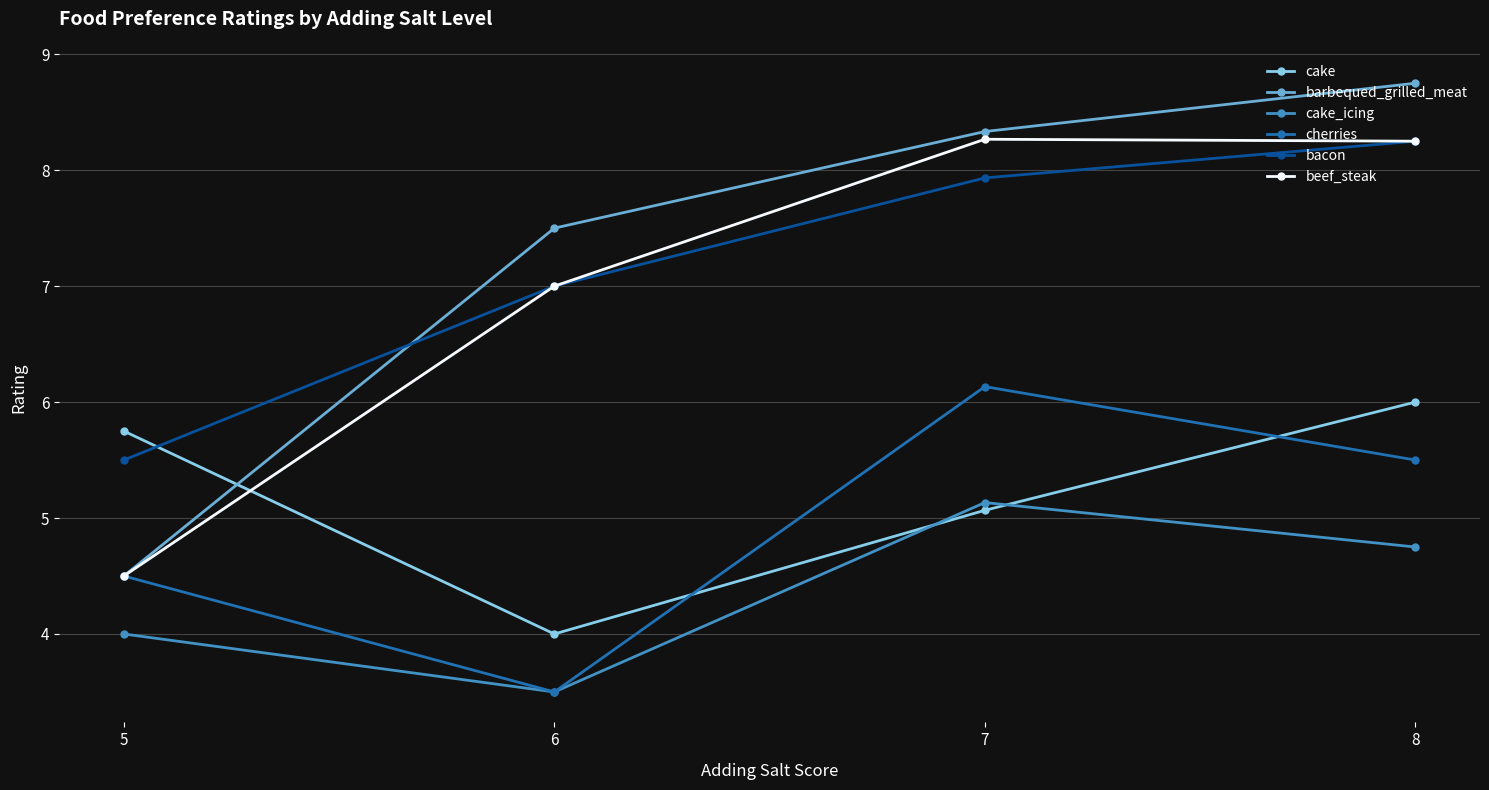

What is the total value across all series at 8?

41.5